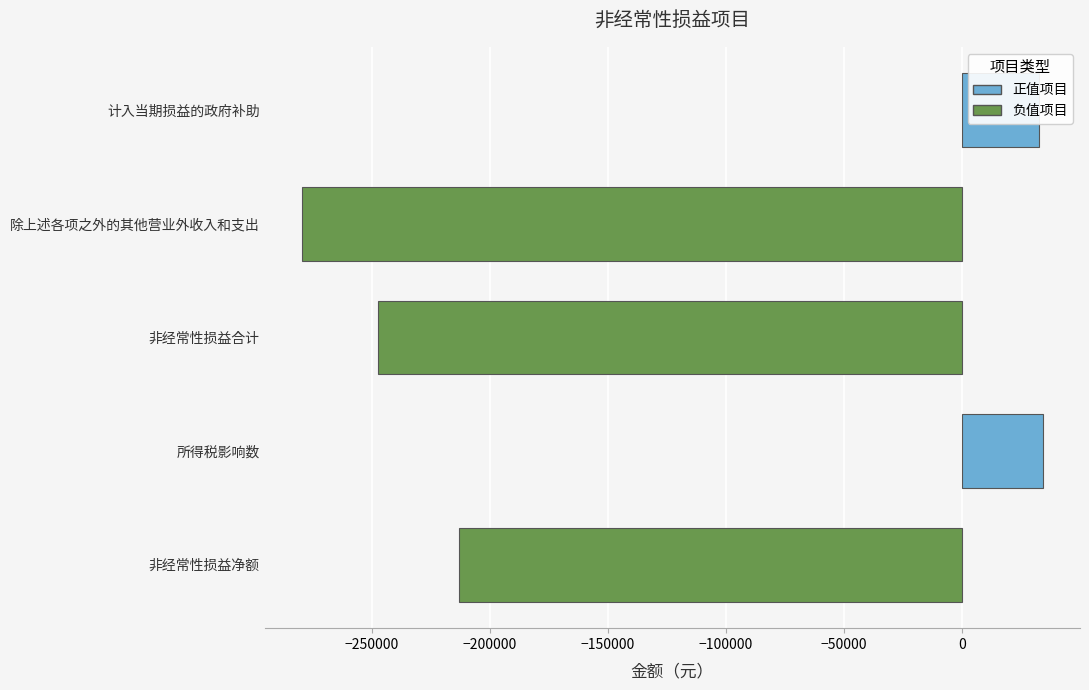

Between 所得税影响数 and 除上述各项之外的其他营业外收入和支出, which is larger?

所得税影响数